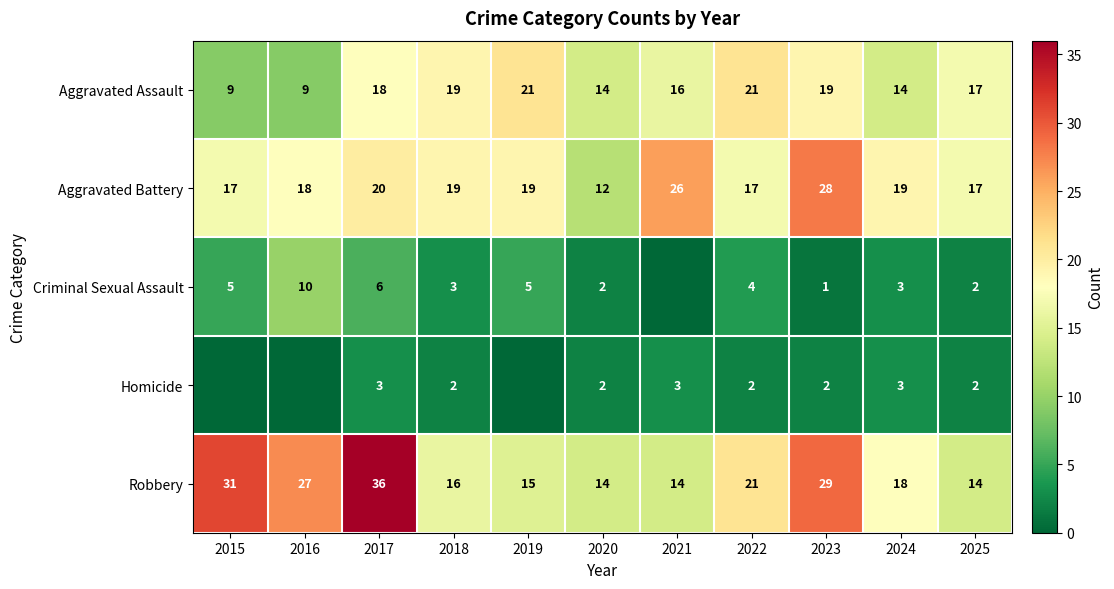

Which label corresponds to the smallest value in the chart?

2021